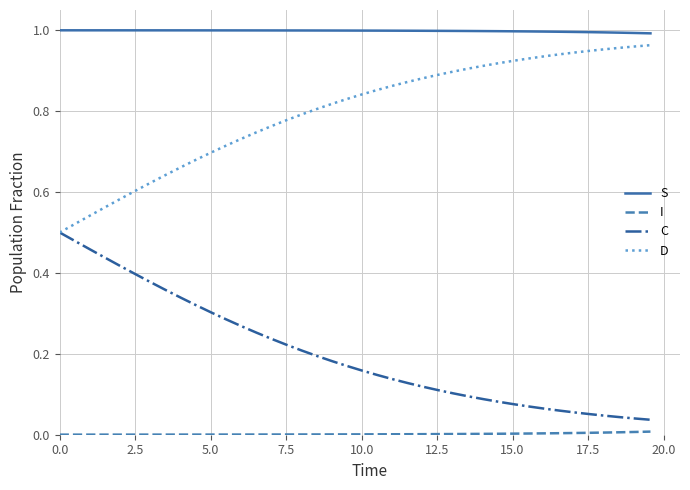

True or false: D and S intersect in this chart.

False